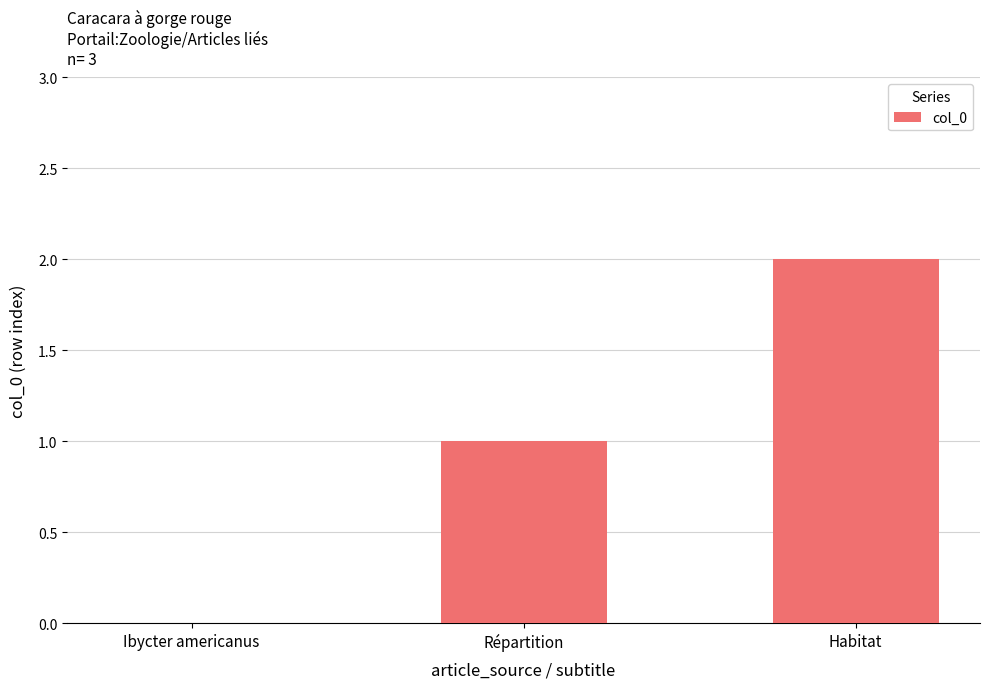

Reading right to left, what are all the values shown in this chart?

2	1	0